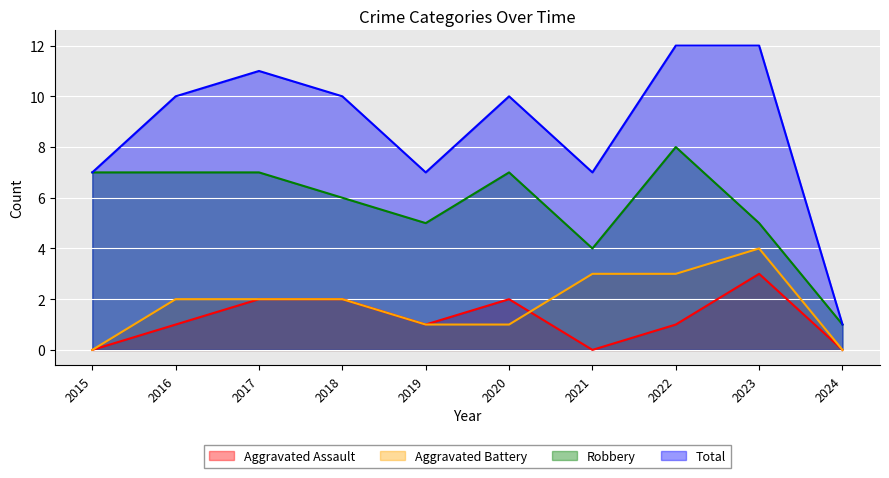

Between 2017 and 2021, which series saw the biggest shift?

Total